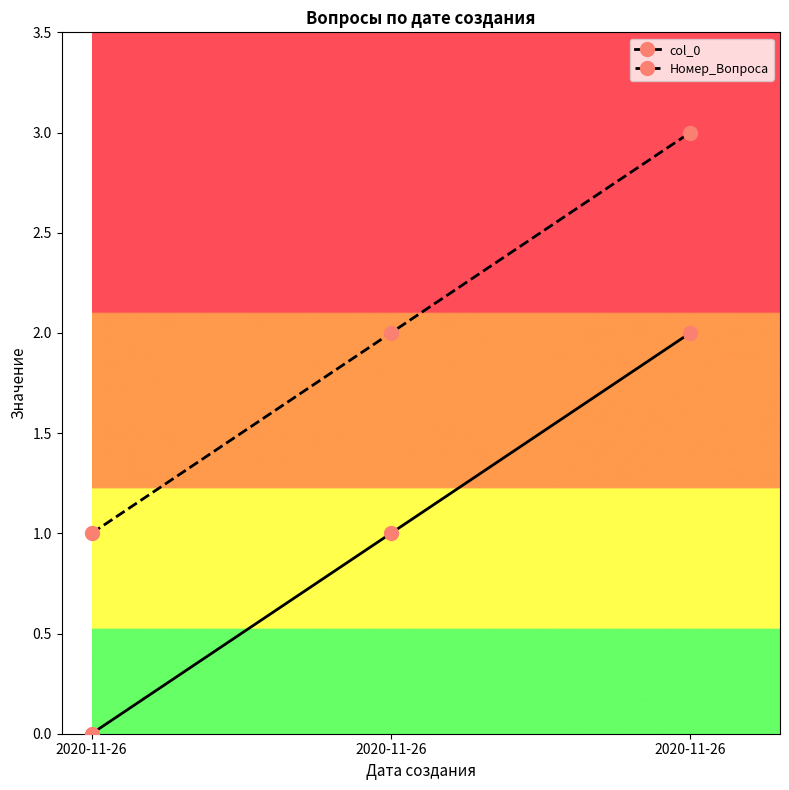

True or false: Номер_Вопроса has a value of 1 at 2020-11-26.

True